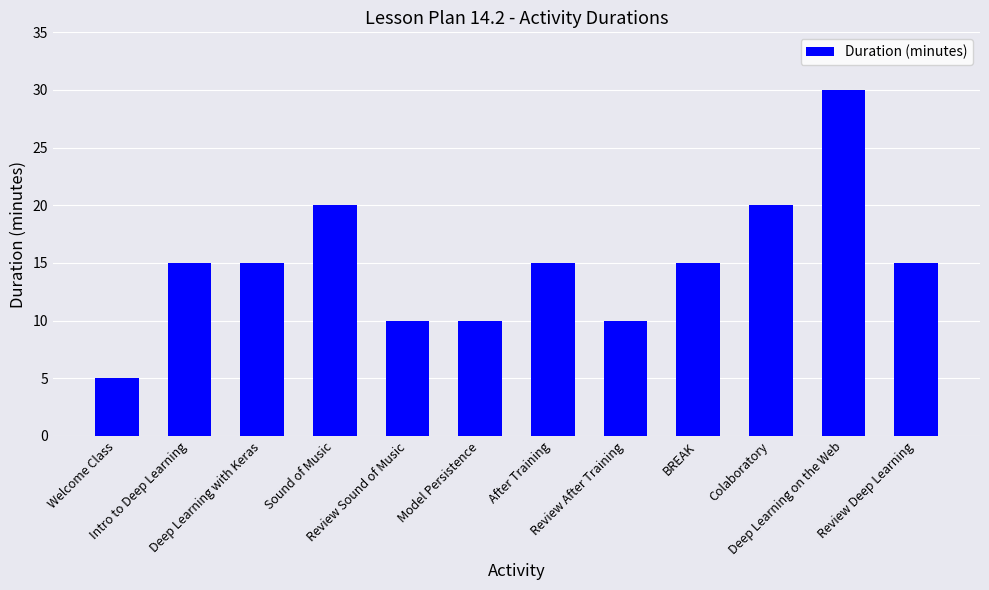

What is the maximum value shown in the chart?

30